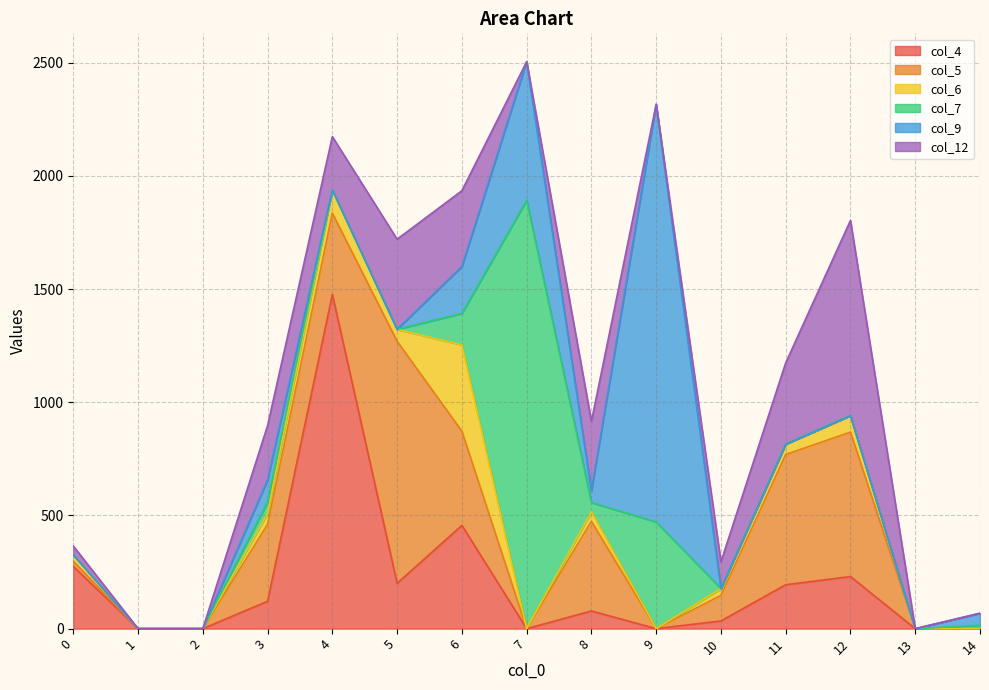

Rank the series at 11 from lowest to highest value.

col_7, col_9, col_6, col_4, col_12, col_5